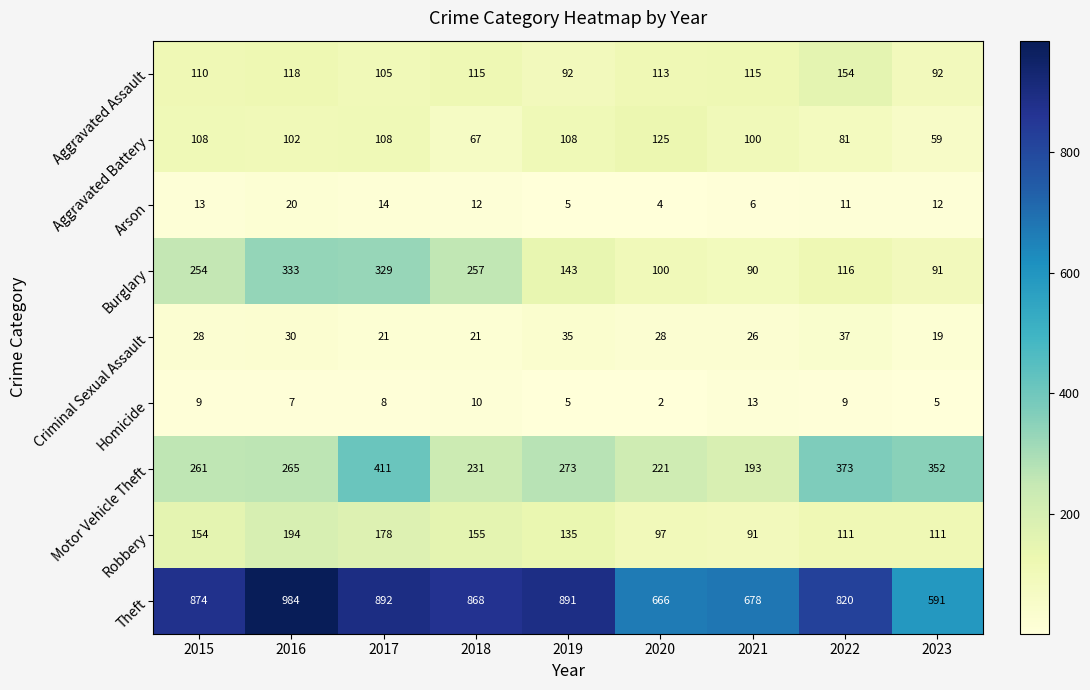

Rank the series by their maximum value, from lowest to highest.

Homicide, Arson, Criminal Sexual Assault, Aggravated Battery, Aggravated Assault, Robbery, Burglary, Motor Vehicle Theft, Theft